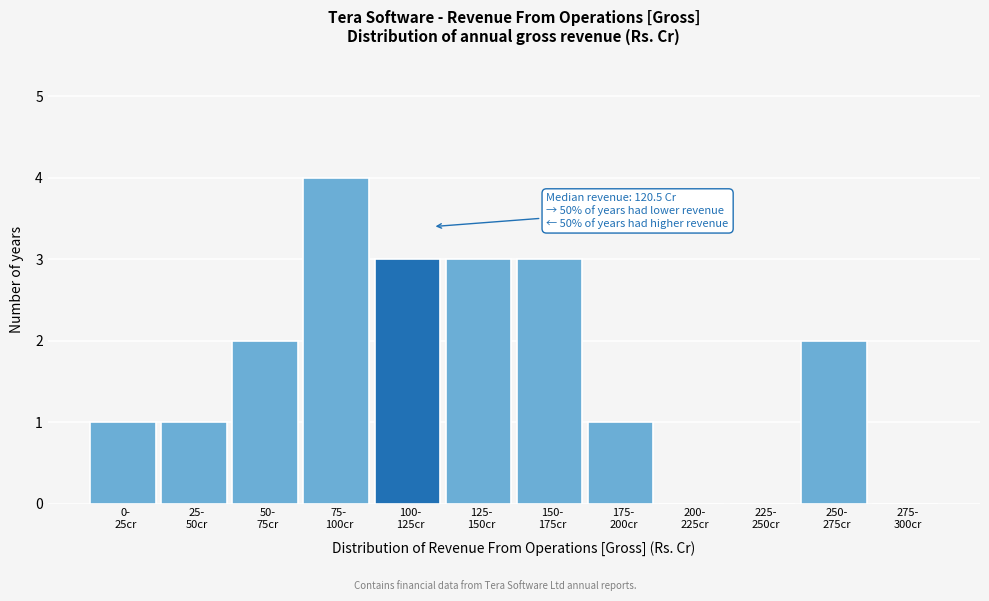

What is the greatest value displayed?

4